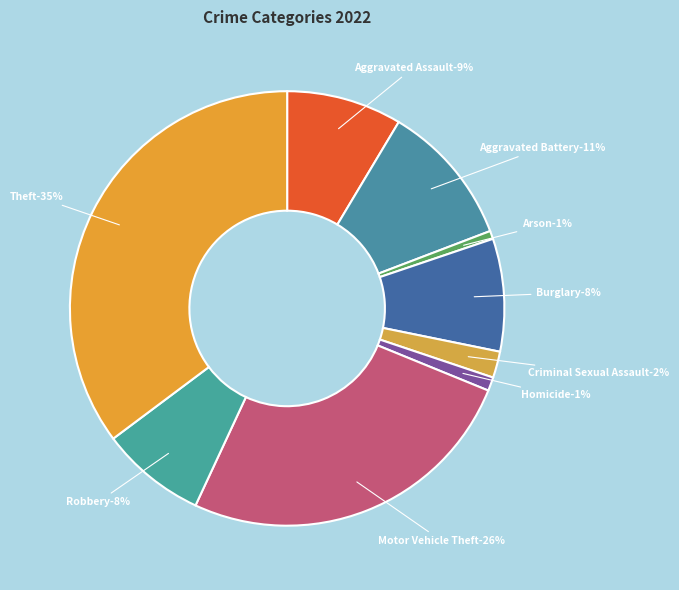

Rank the categories by value from highest to lowest.

Theft, Motor Vehicle Theft, Aggravated Battery, Aggravated Assault, Burglary, Robbery, Criminal Sexual Assault, Homicide, Arson